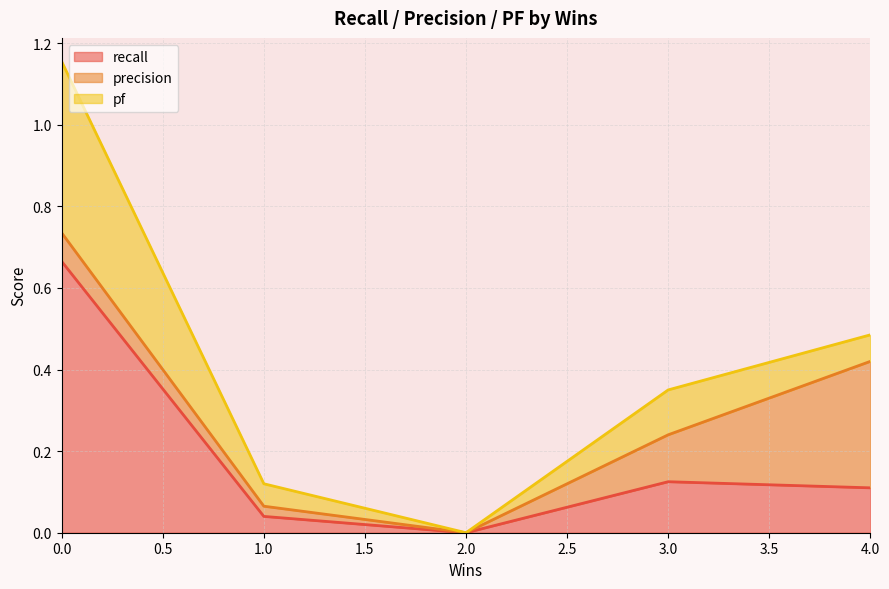

Rank the series by their maximum value, from highest to lowest.

recall, pf, precision